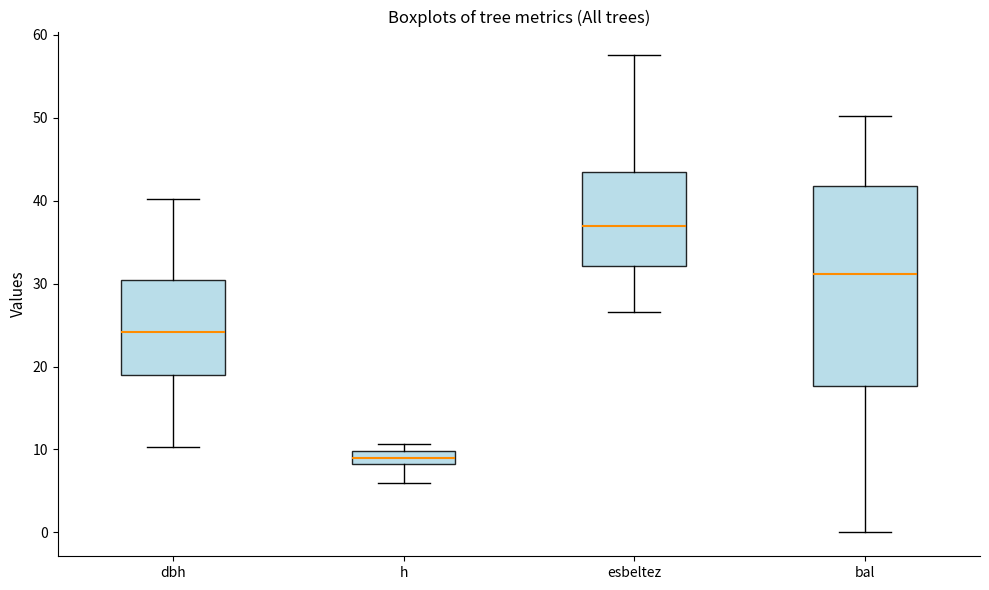

Which box has the lowest median line?

h